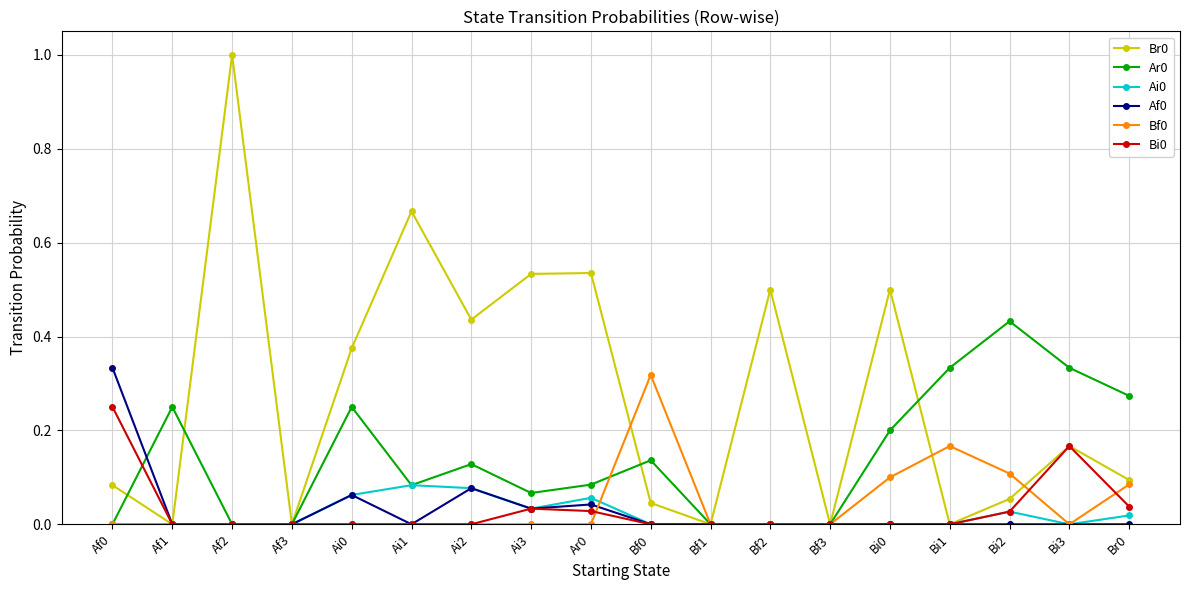

The value of Ar0 at Af3 is 0.0. True or false?

True